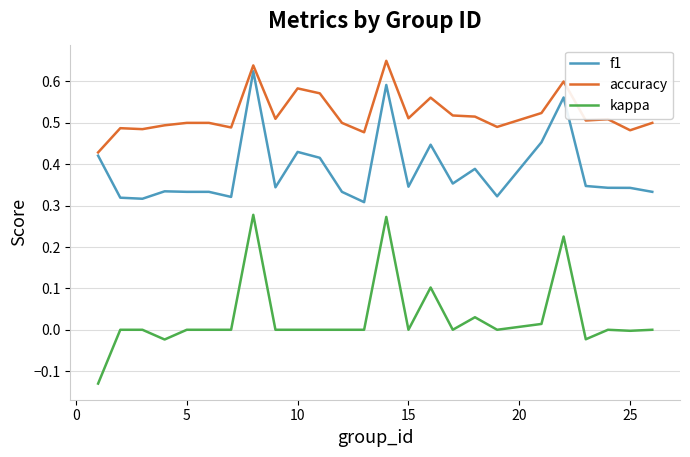

List the series in order of their overall mean, highest first.

accuracy, f1, kappa